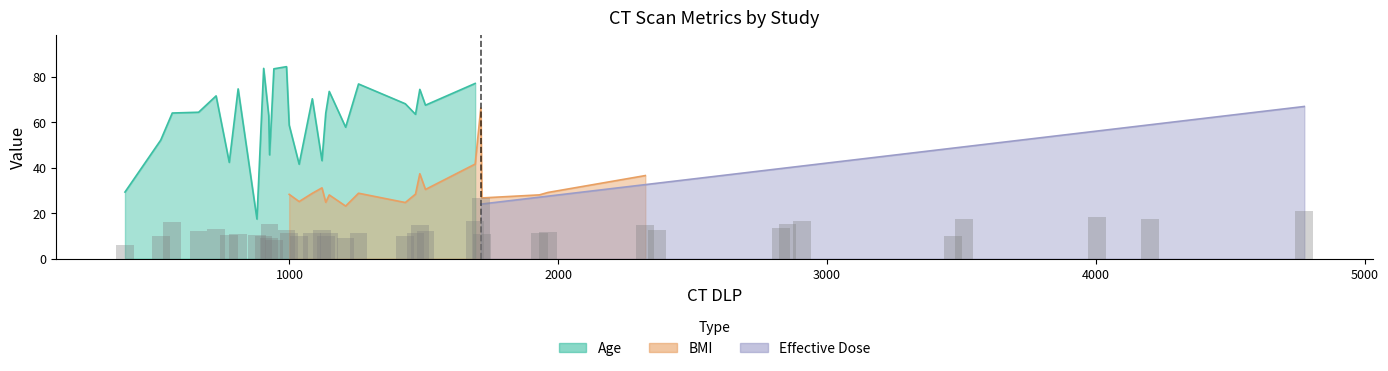

Which series has the largest total across all categories?

Age